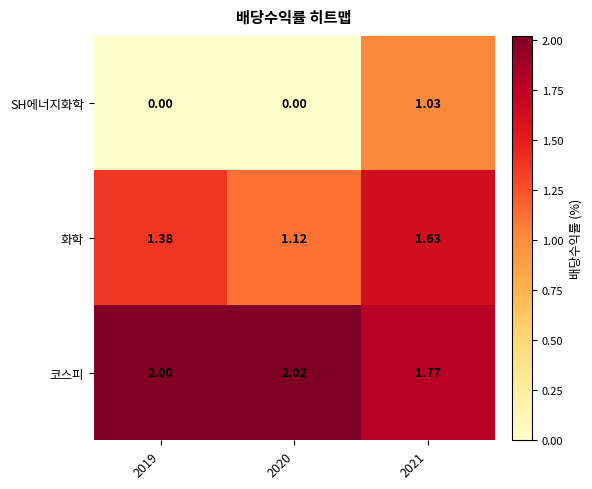

How many series are shown in this chart?

3